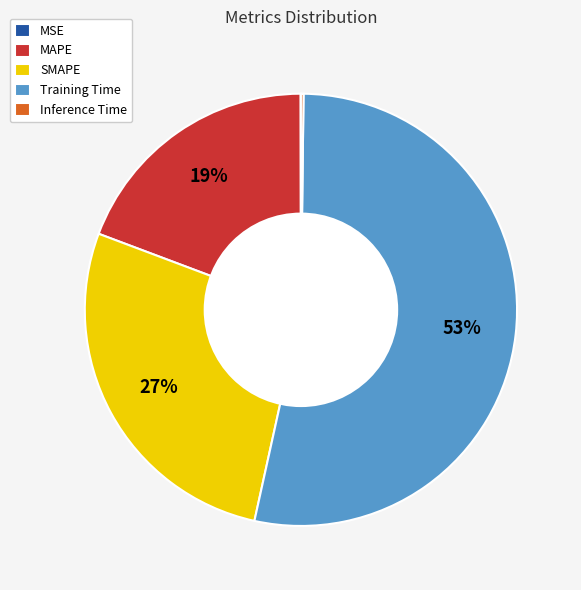

Which category has the biggest portion of the pie?

Training Time